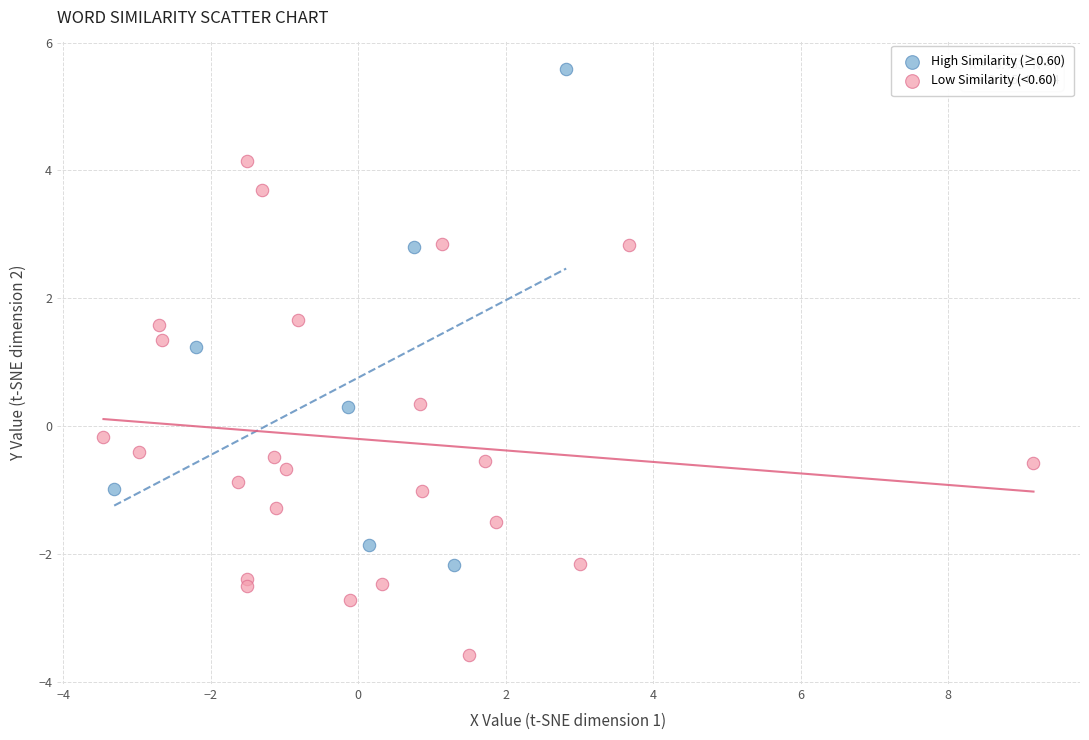

Which series reaches the maximum Y coordinate?

High Similarity (≥0.60)